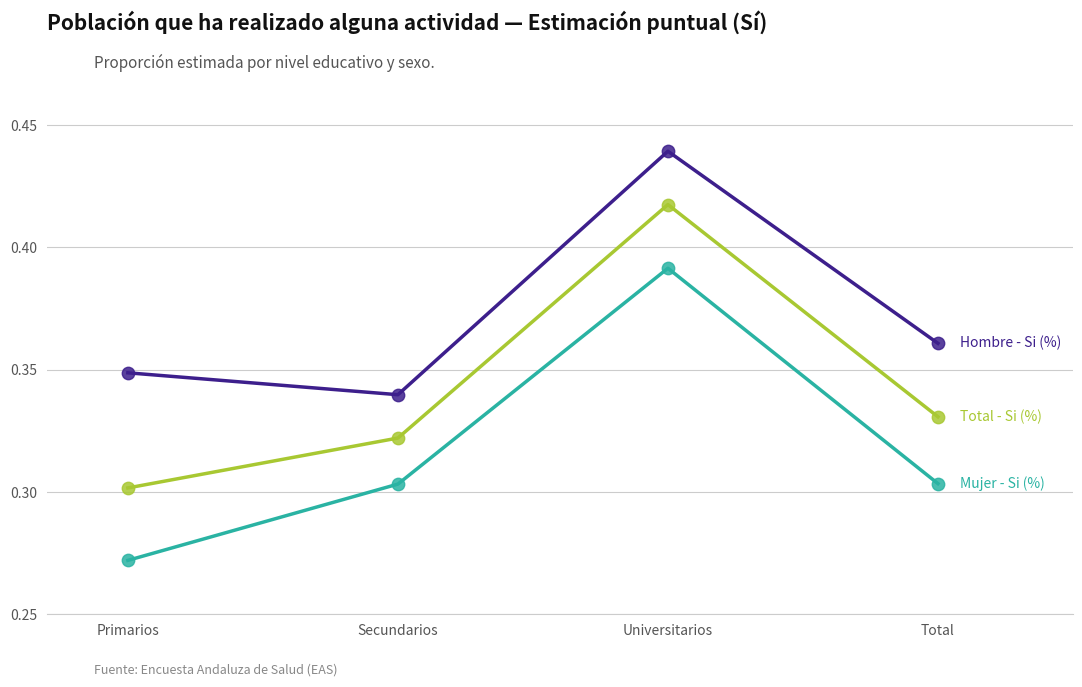

Which label corresponds to the largest value in the chart?

Universitarios